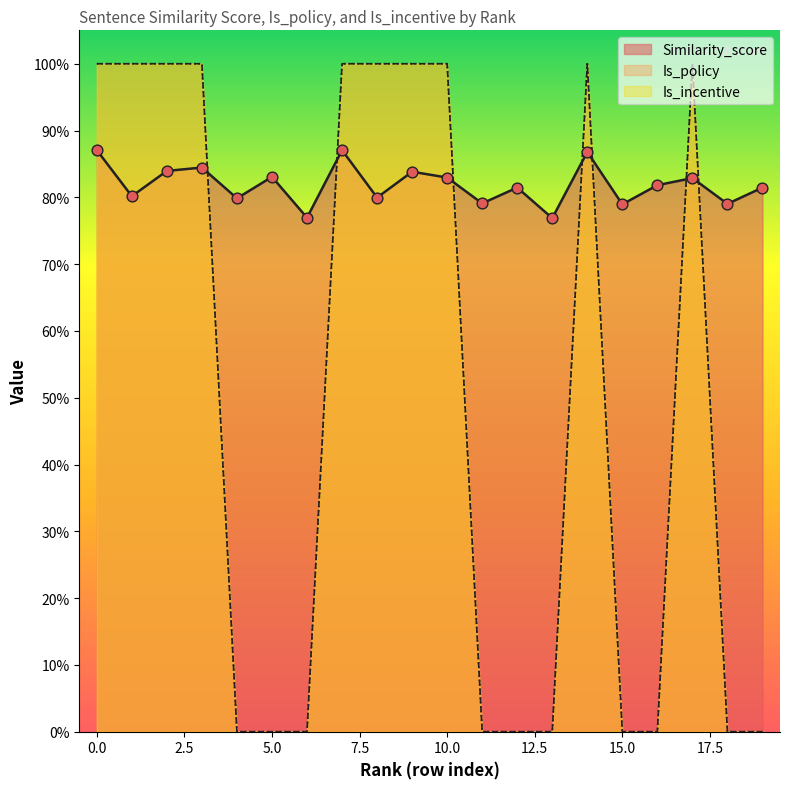

Which series has the largest total across all categories?

Similarity_score